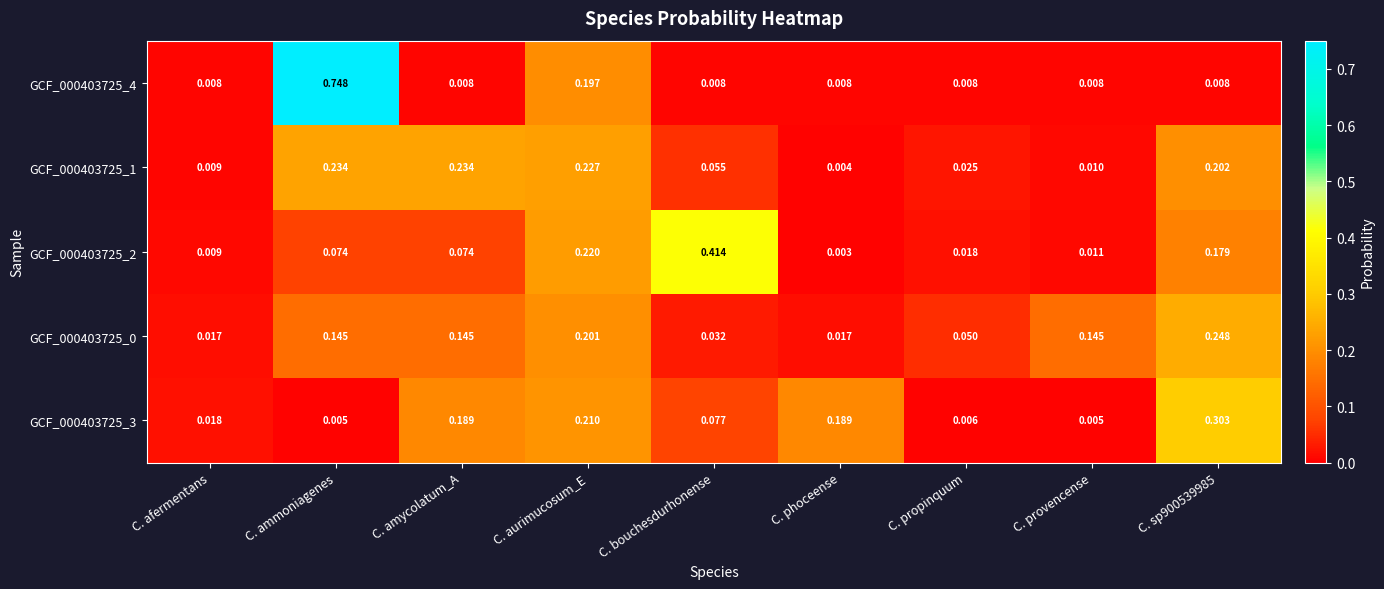

Is the value of GCF_000403725_3 at C. aurimucosum_E greater than the value of GCF_000403725_2 at C. afermentans?

Yes